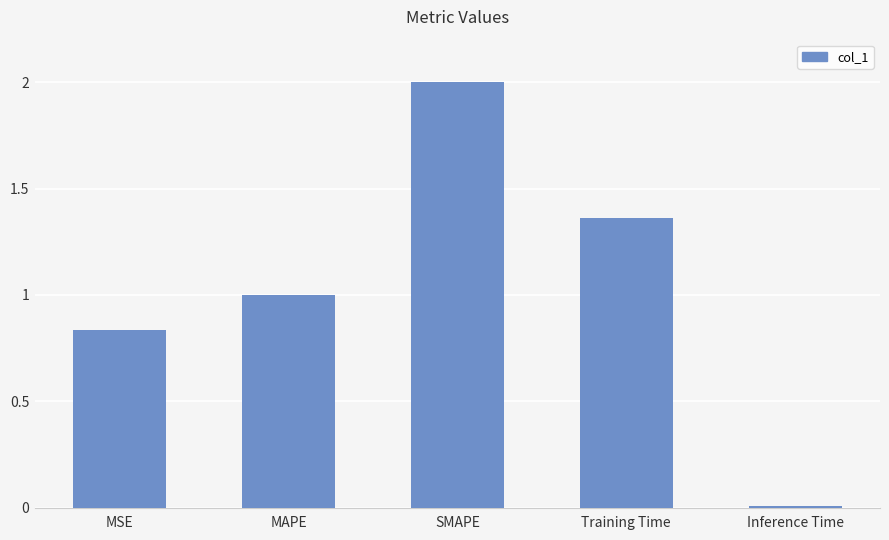

Is it true that the value at Training Time is 0.4?

False